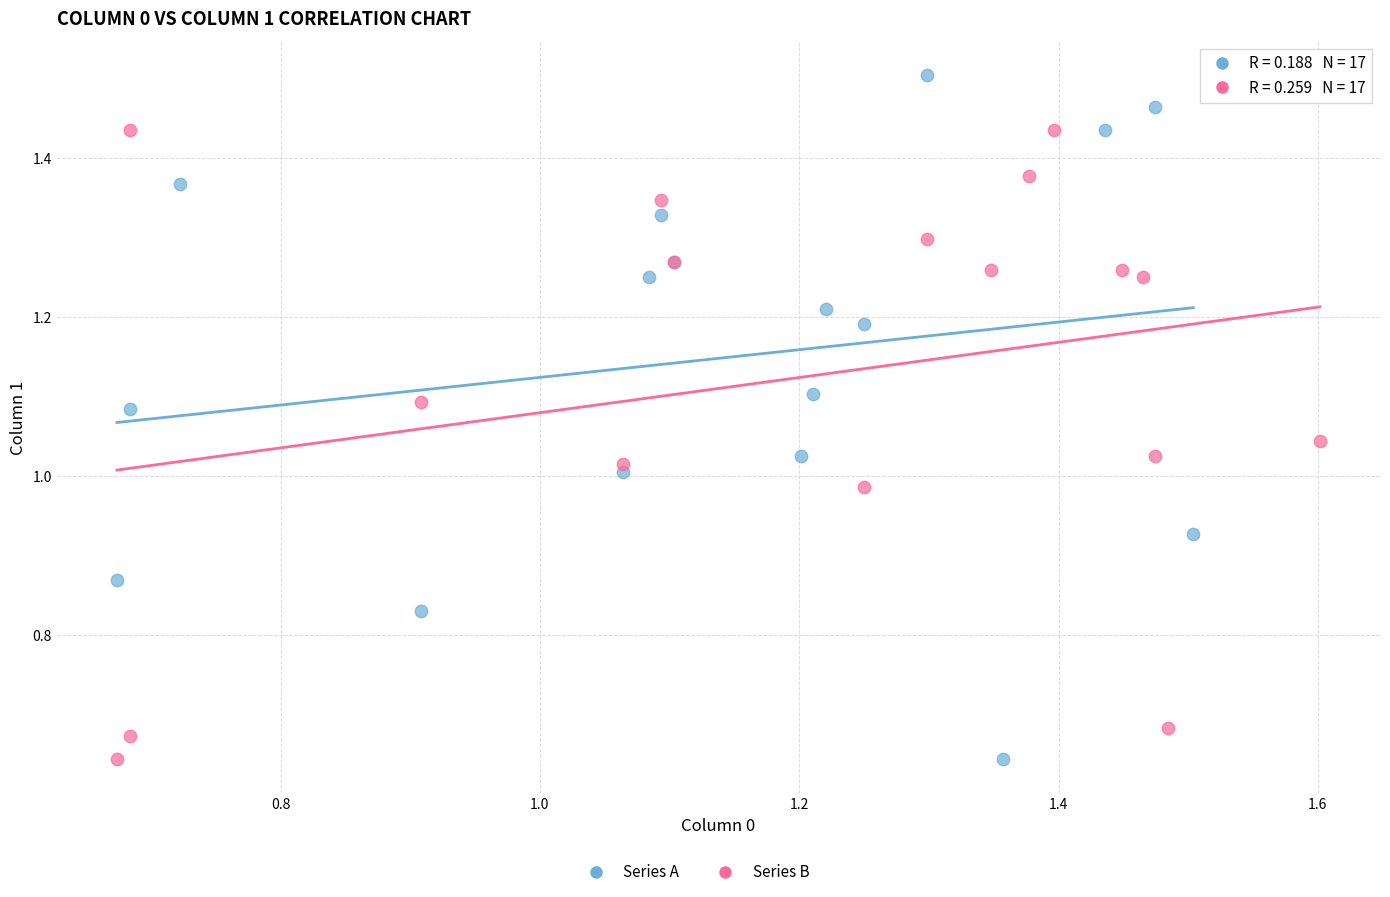

Which series reaches the maximum Y coordinate?

Series A